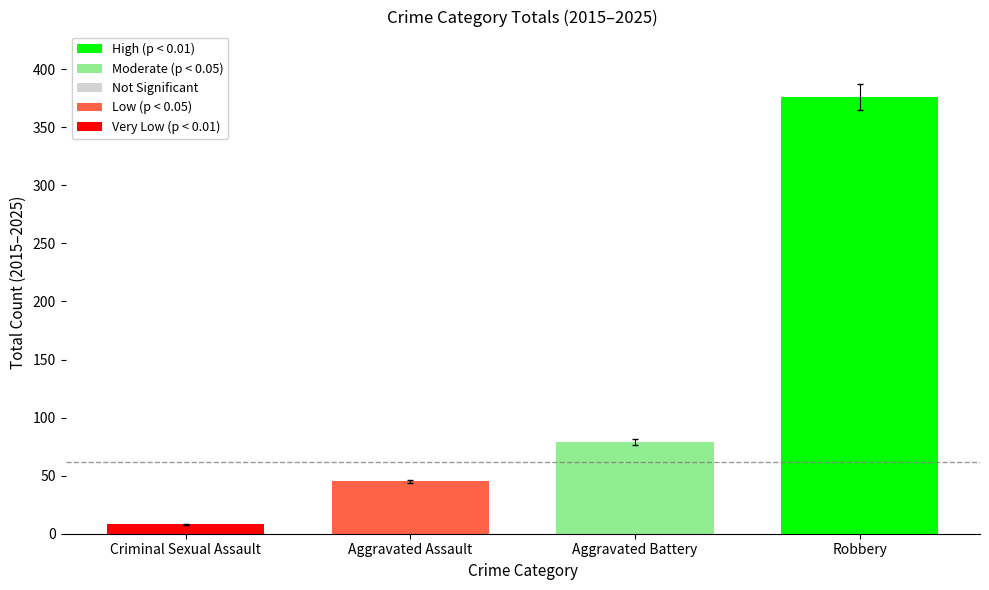

Which has a higher value, Robbery or Aggravated Battery?

Robbery